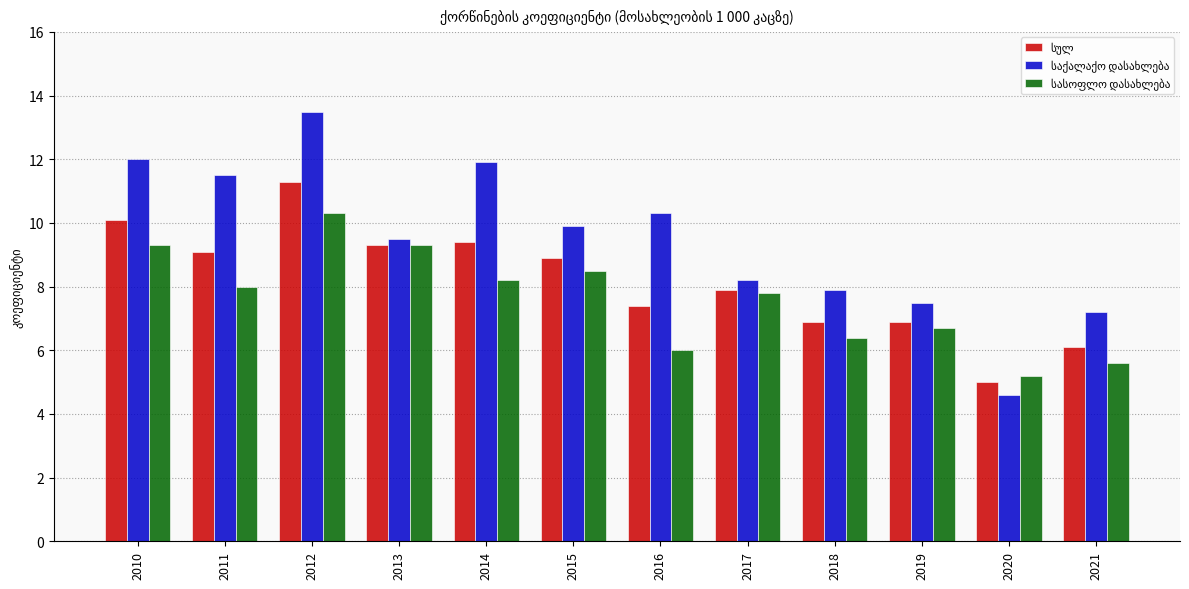

What is the difference between the highest and lowest values at 2018?

1.5